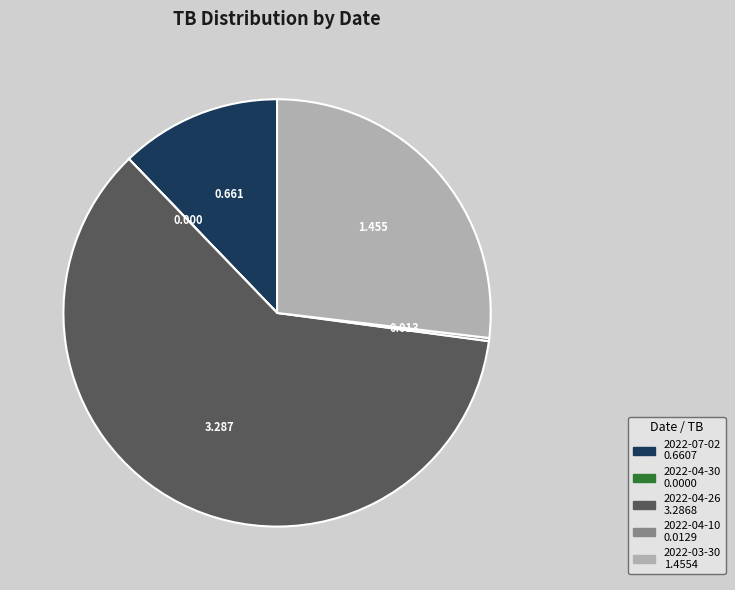

Is the sum of 2022-07-02 and 2022-04-26 greater than half?

Yes